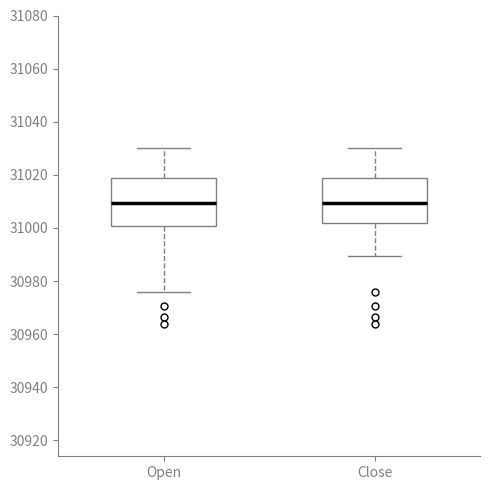

Reading left to right, transcribe this box plot: for each box, give where its median line is, the range the box spans, and where its two whiskers end, as read against the y-axis. The values are not printed on the chart, so give them approximately, as read against the axis.

Open: median 31010, box 31000 to 31018, whiskers 30976 to 31030
Close: median 31010, box 31002 to 31018, whiskers 30990 to 31030